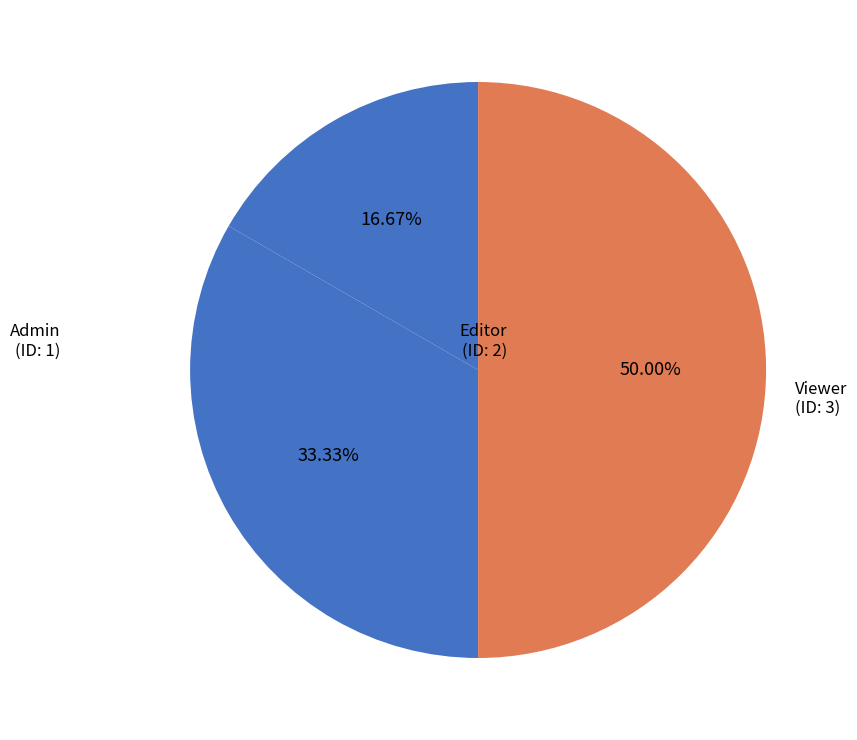

Is Admin the majority of the pie?

No